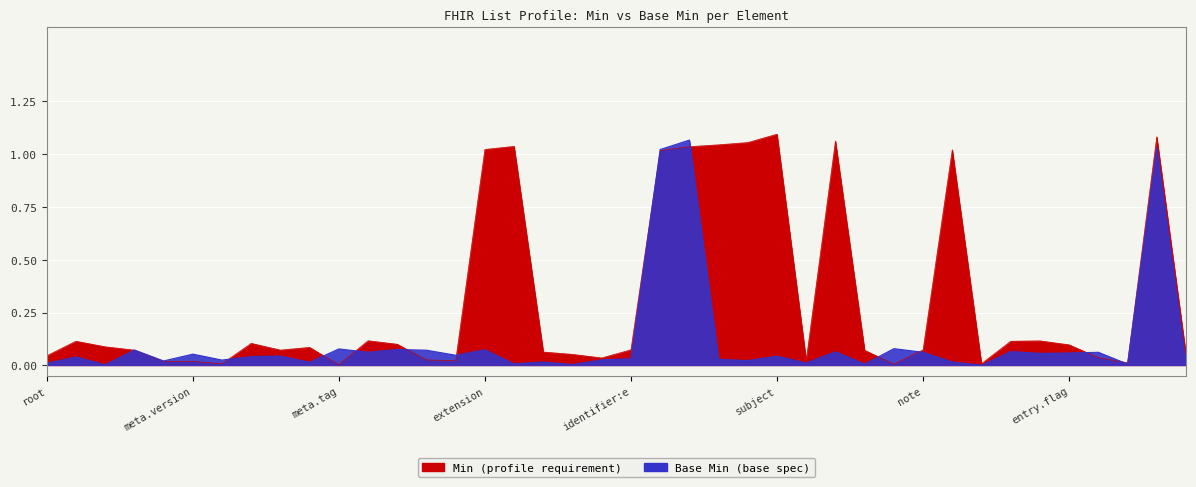

Does the chart display data point markers on the line(s)?

No